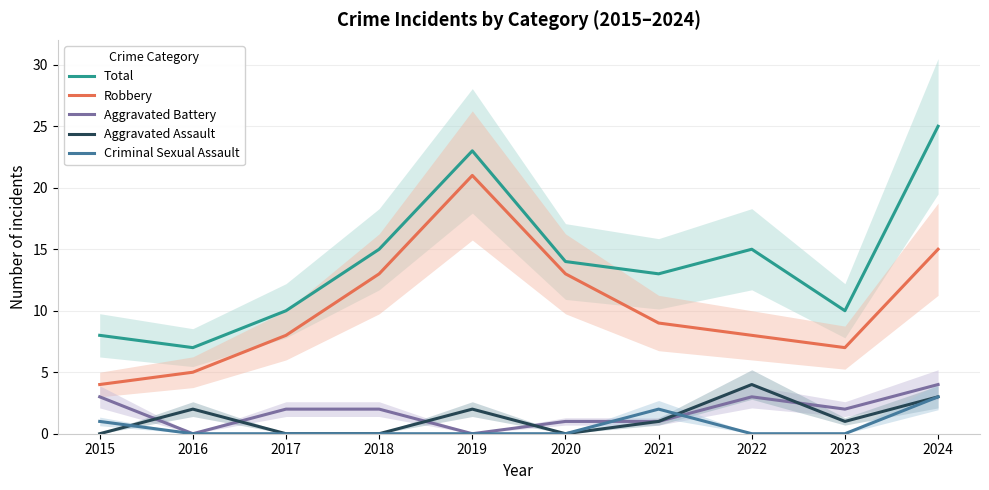

At how many categories does at least one series exceed 10?

6